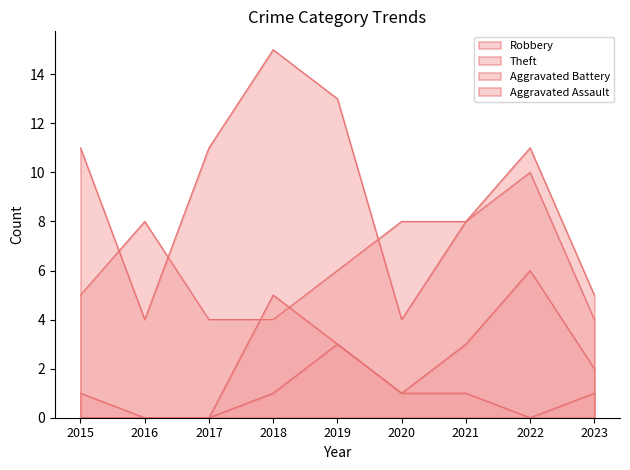

True or false: Theft and Robbery cross at least once.

True